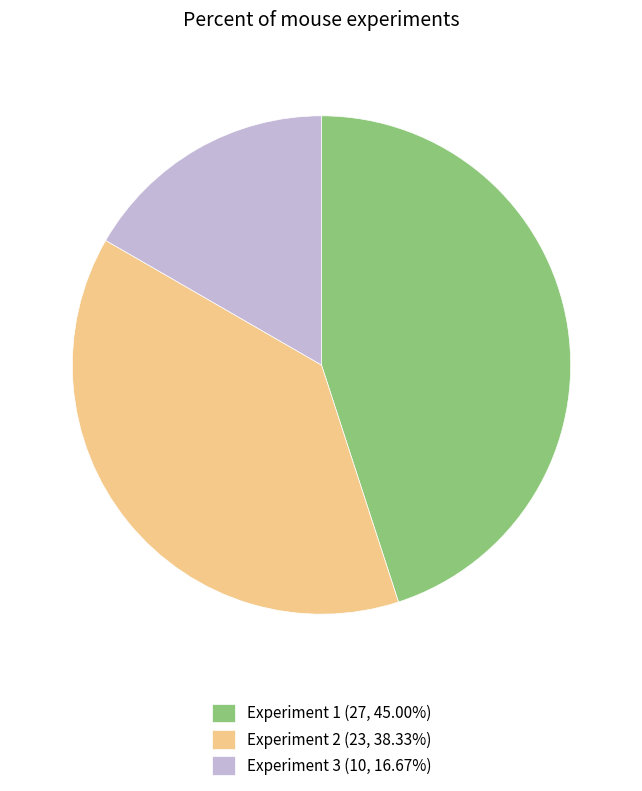

What is the ratio of the value at Experiment 1 to the value at Experiment 2?

1.2